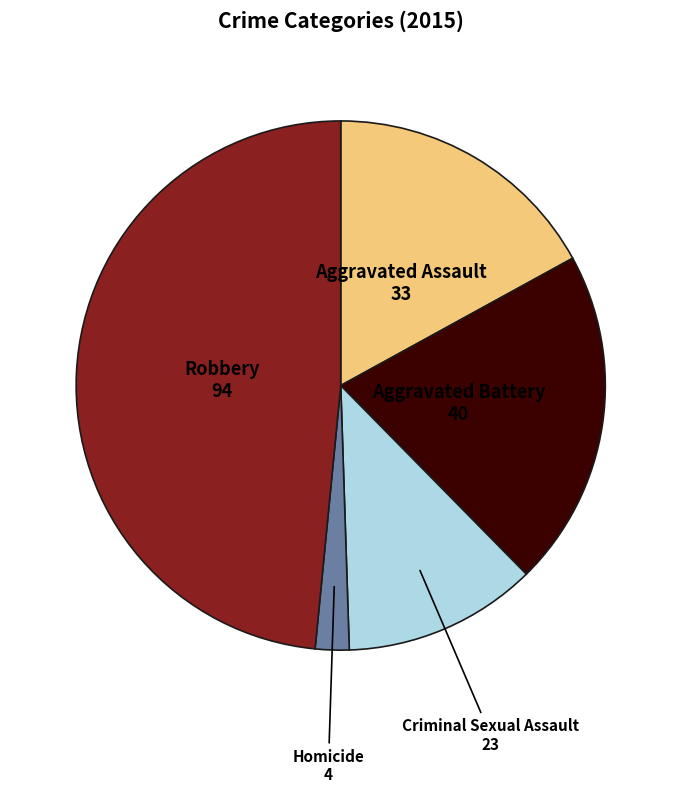

How many segments does this pie chart have?

5